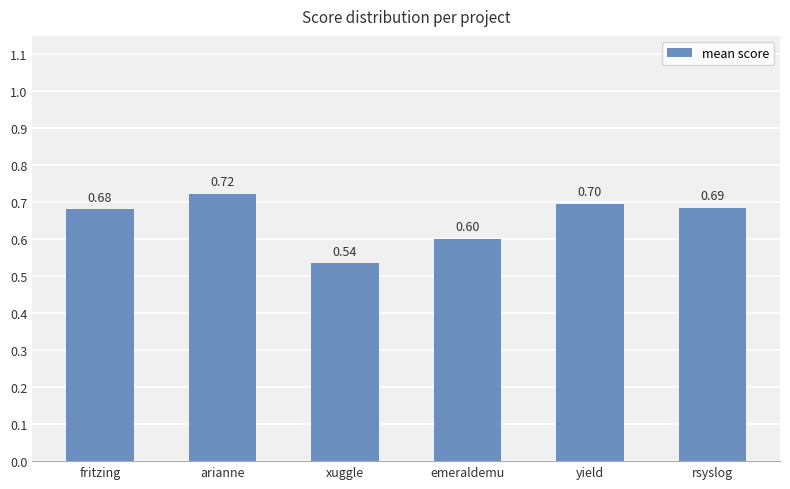

What is the label of the 6th bar from the left?

rsyslog